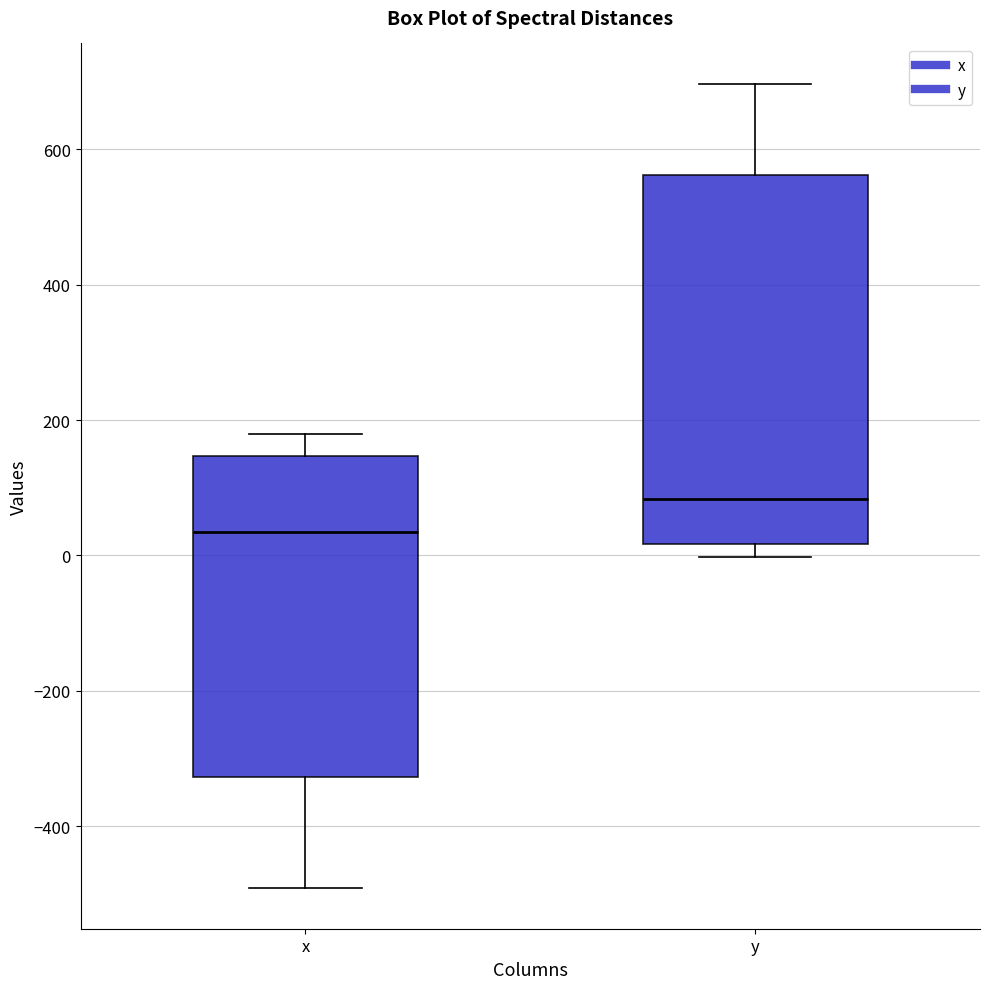

Which box's median line is the highest?

y